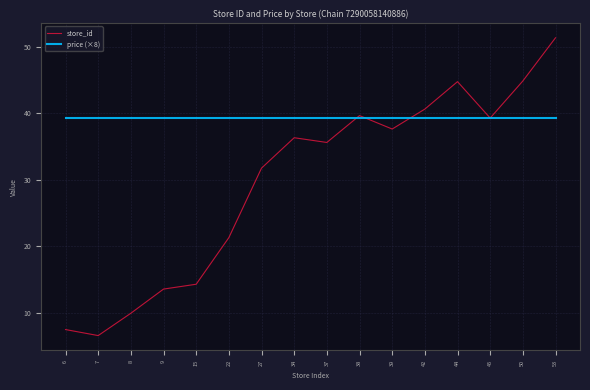

Is it true that store_id equals 6.6 at 7?

True